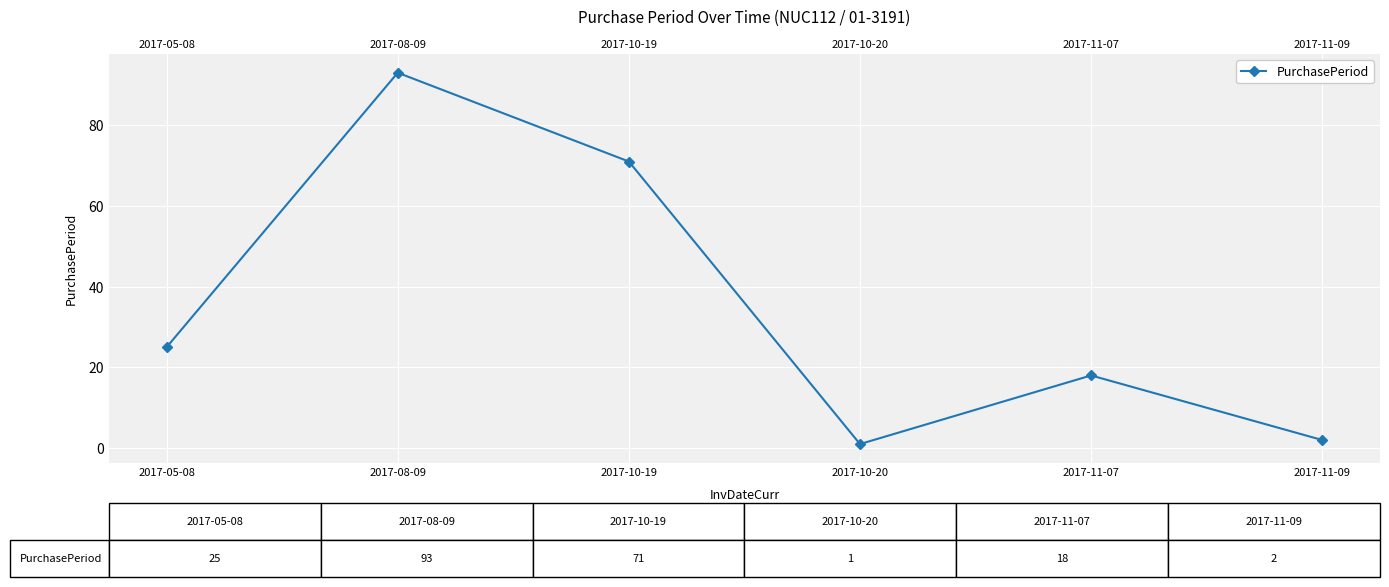

True or false: the data shows 8 at 2017-11-07.

False